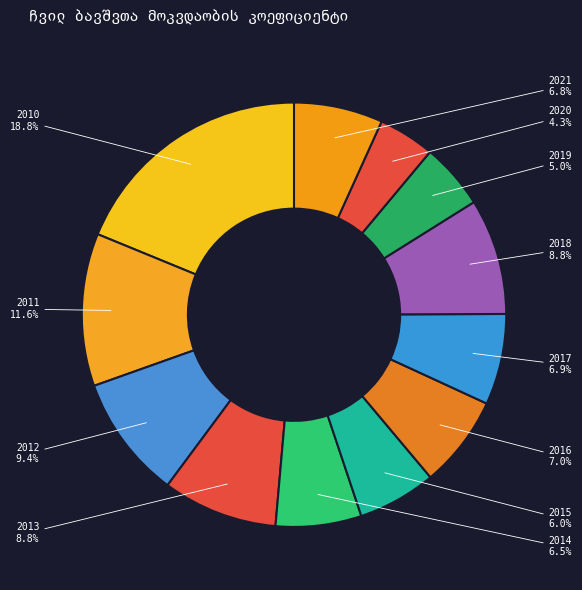

How many slices are in this pie chart?

12